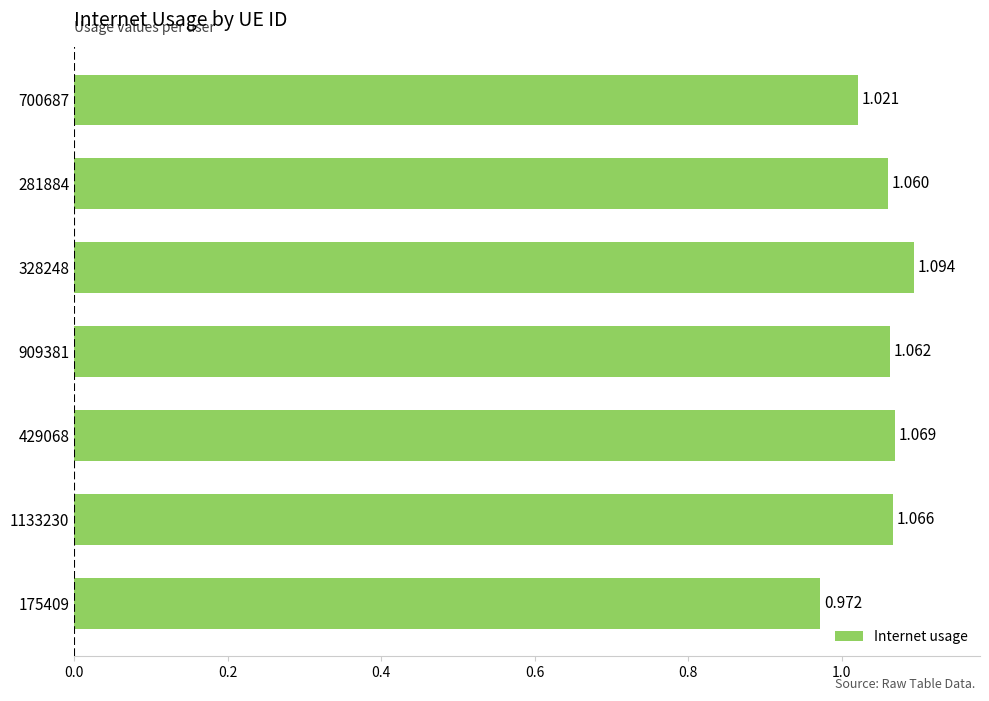

List the labels in order of value, smallest first.

175409, 700687, 281884, 909381, 1133230, 429068, 328248